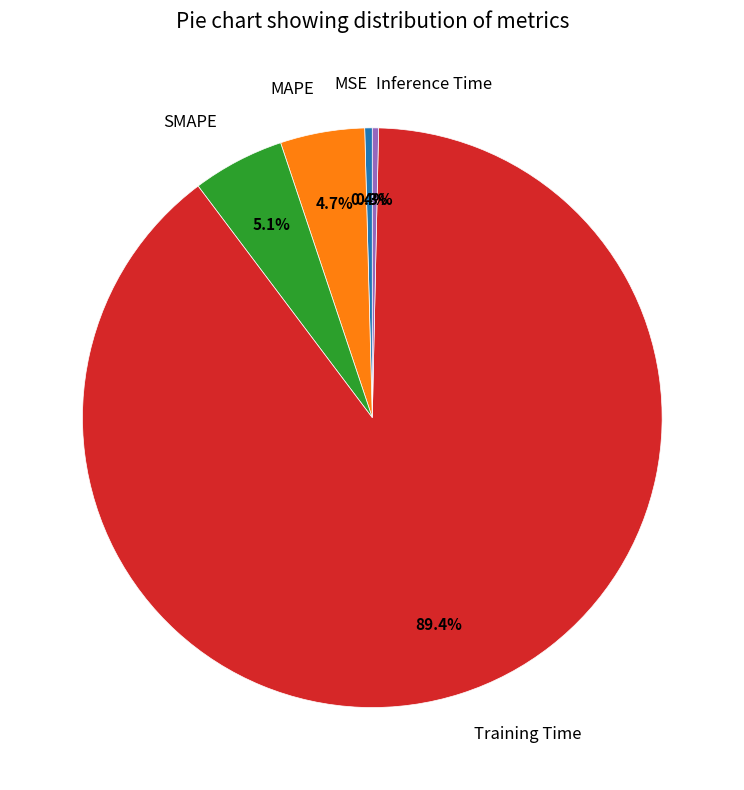

To the nearest percent, what portion does Training Time represent?

89%